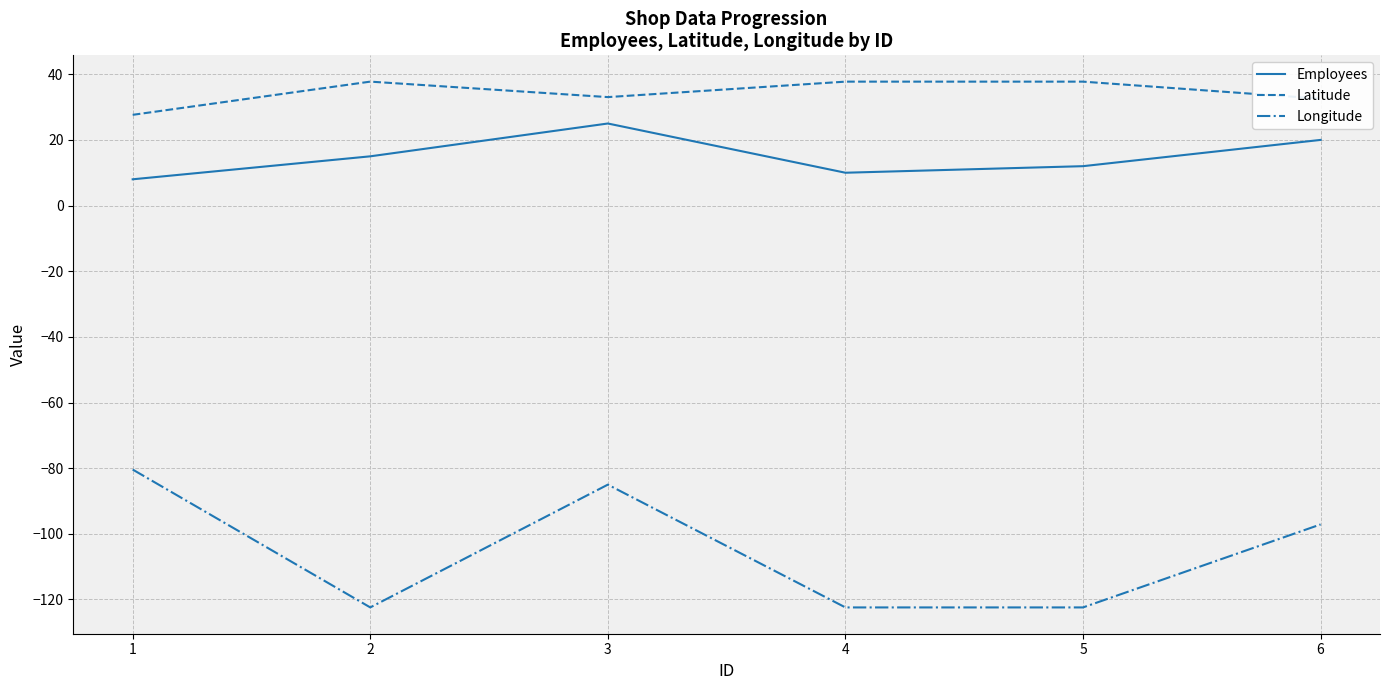

At which category does Latitude reach its first local peak?

2